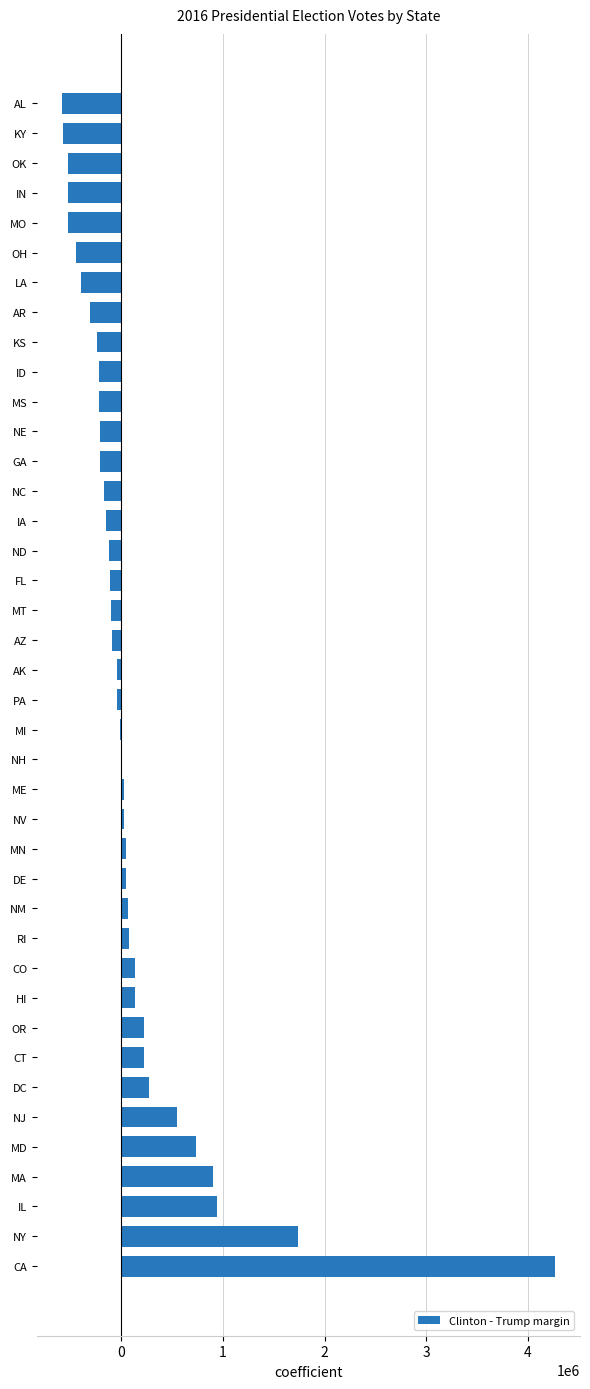

At which label is the value closest to 1840635?

NY